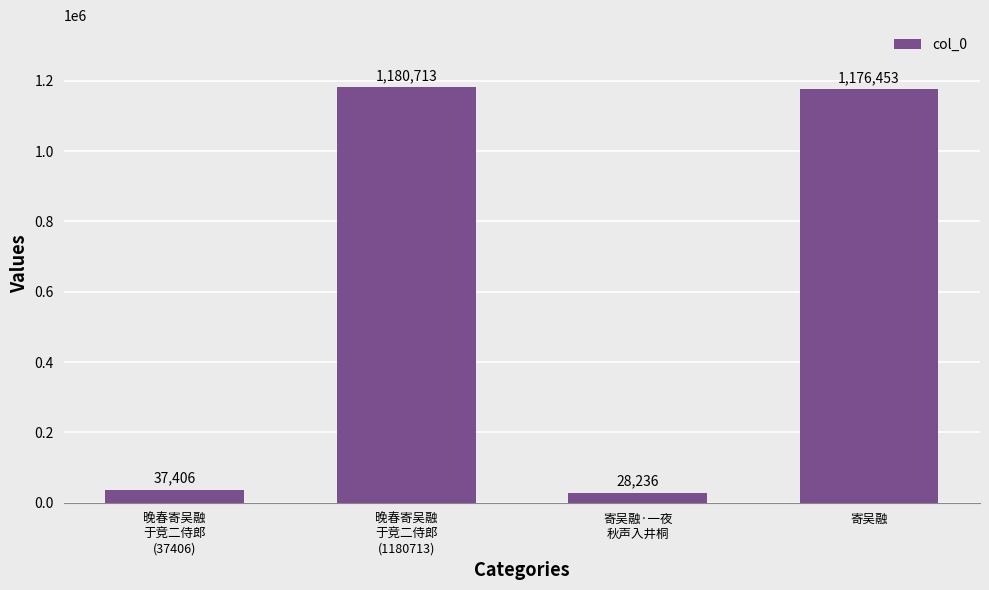

True or false: the data shows 37406 at 晚春寄吴融
于竞二侍郎
(37406).

True